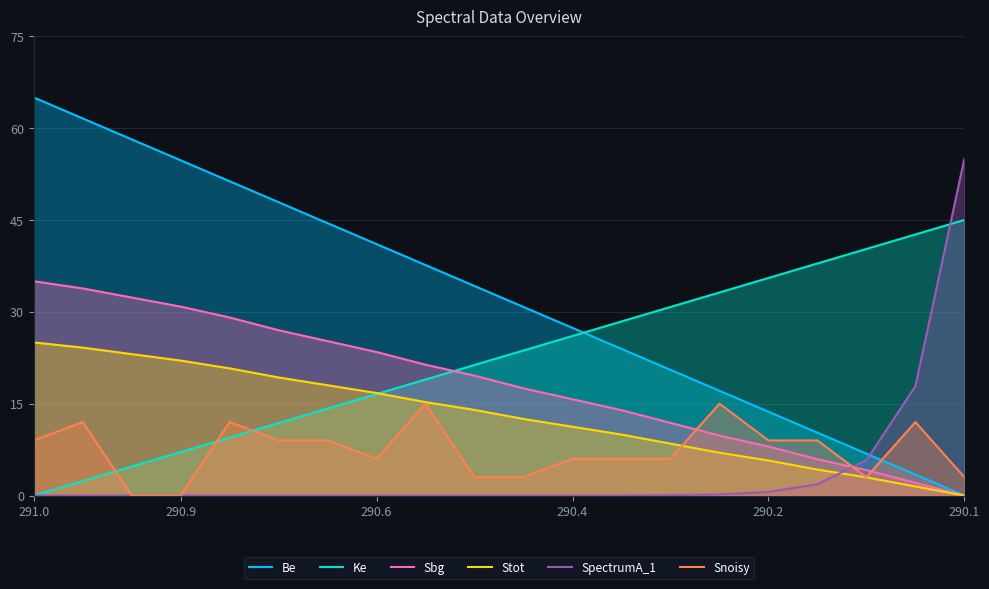

Which series ends up on top after the final intersection of Snoisy and SpectrumA_1?

SpectrumA_1